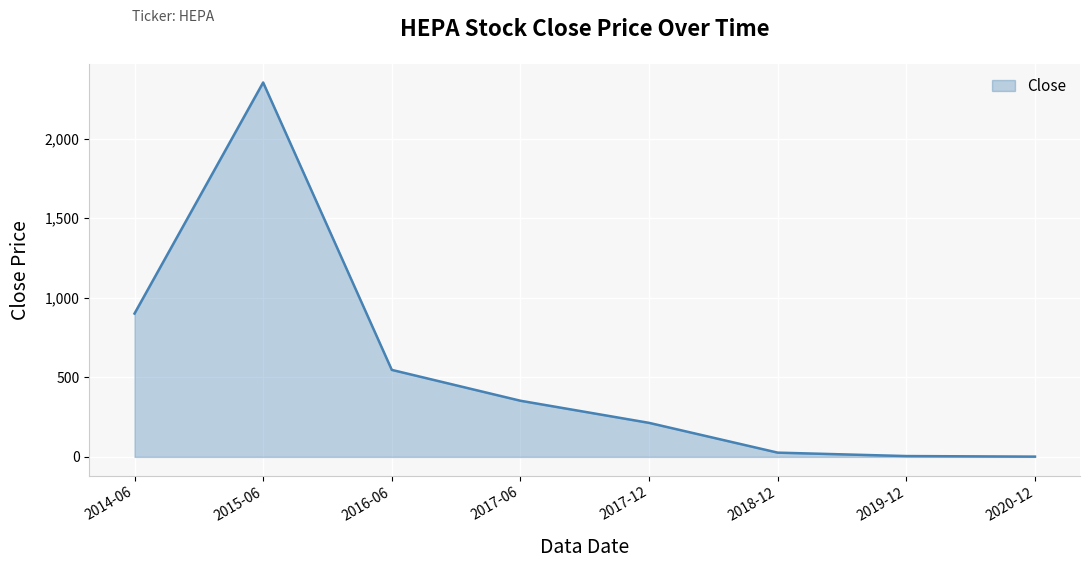

What position from the right is 2019-12?

2